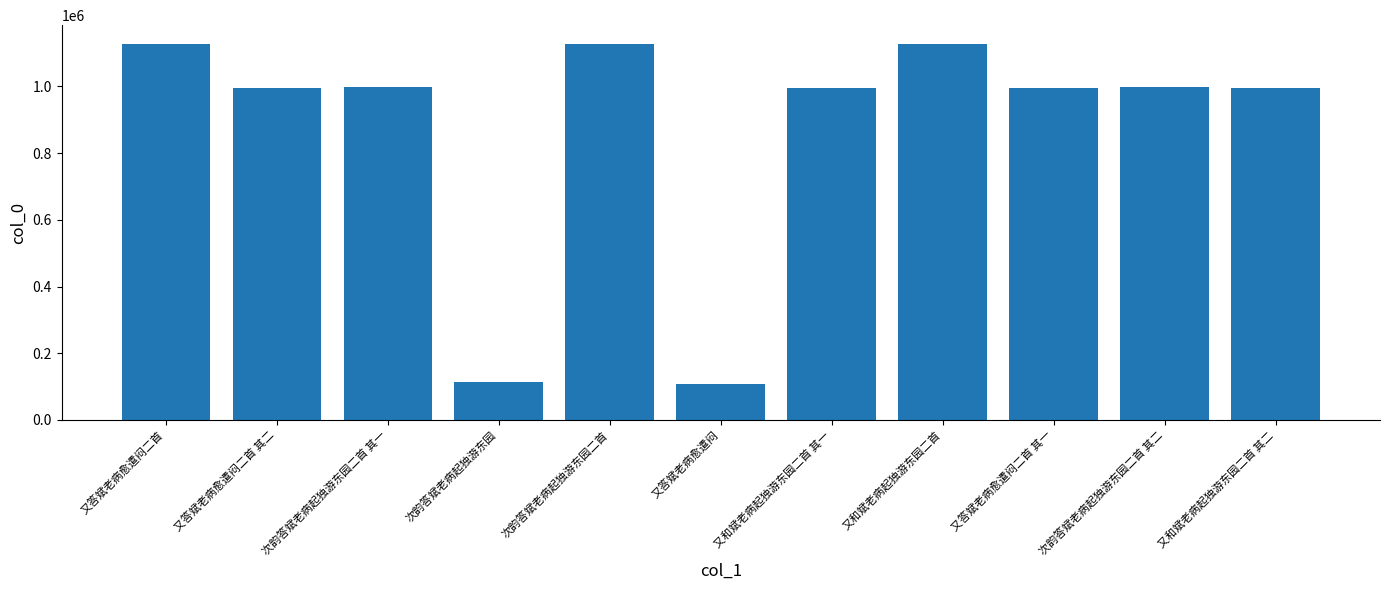

What is the change in value from 又和斌老病起独游东园二首 to 次韵答斌老病起独游东园二首 其二?

-130293